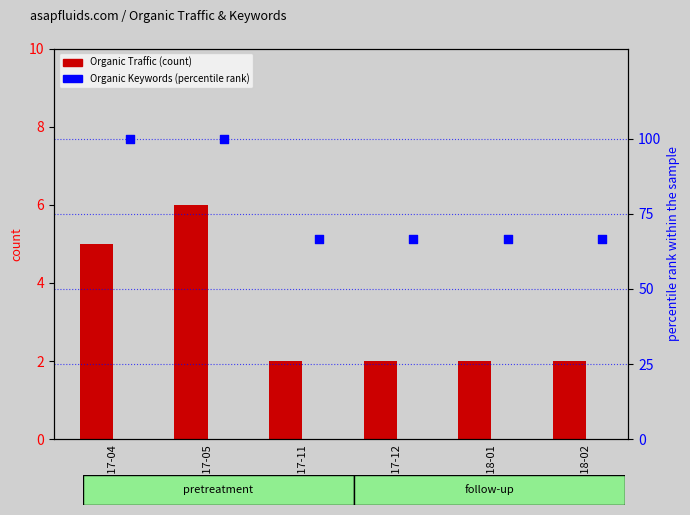

Is the value of percentile rank within the sample at 2018-01 greater than the value of Organic Traffic at 2017-12?

Yes